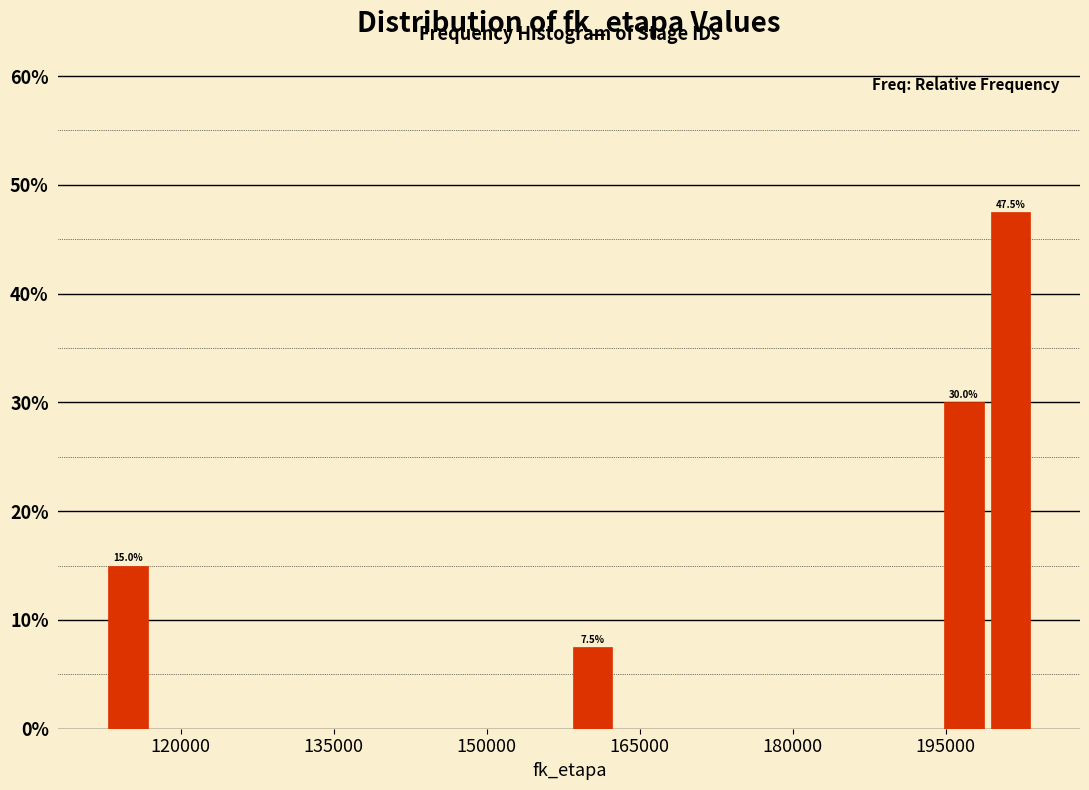

Read against the x-axis, roughly where is the centre of the tallest bar?

202000